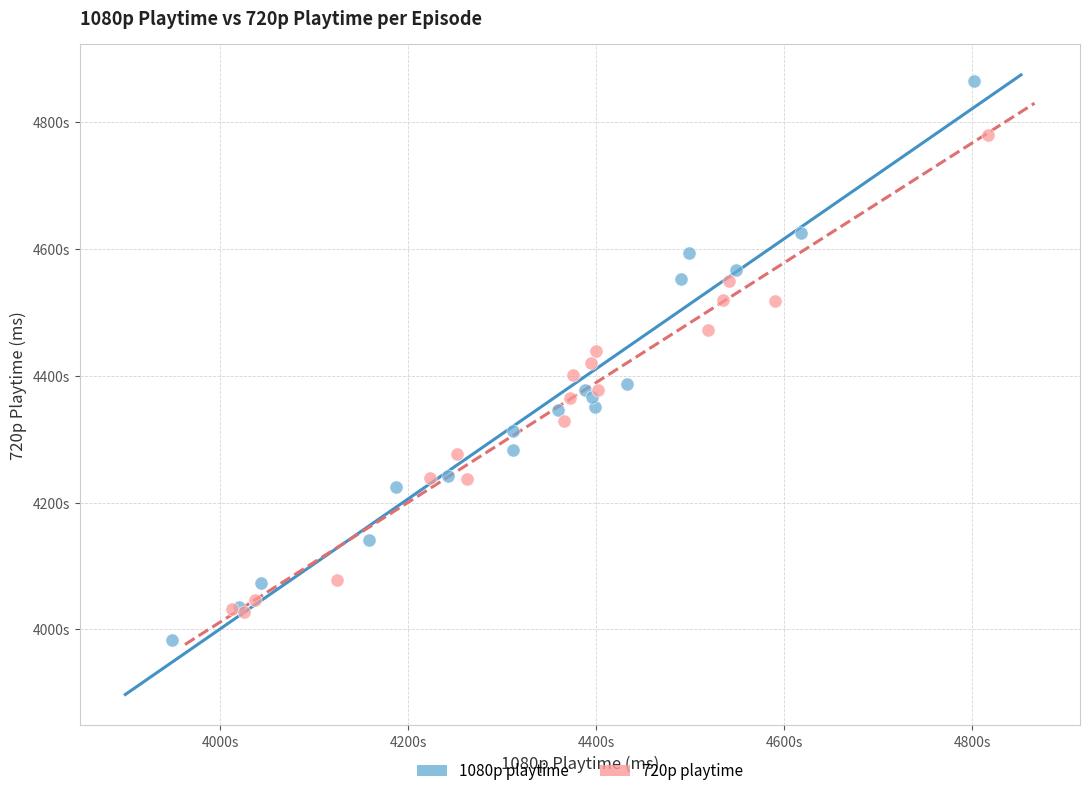

What are all the series names shown in the legend?

1080p playtime, 720p playtime